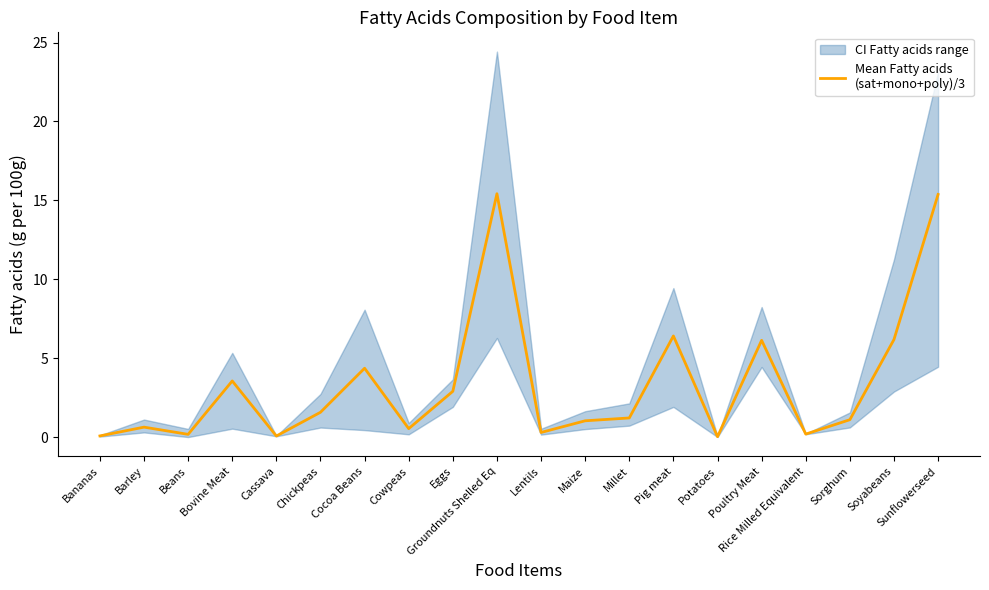

What is the change in value from Lentils to Sorghum?

+0.8